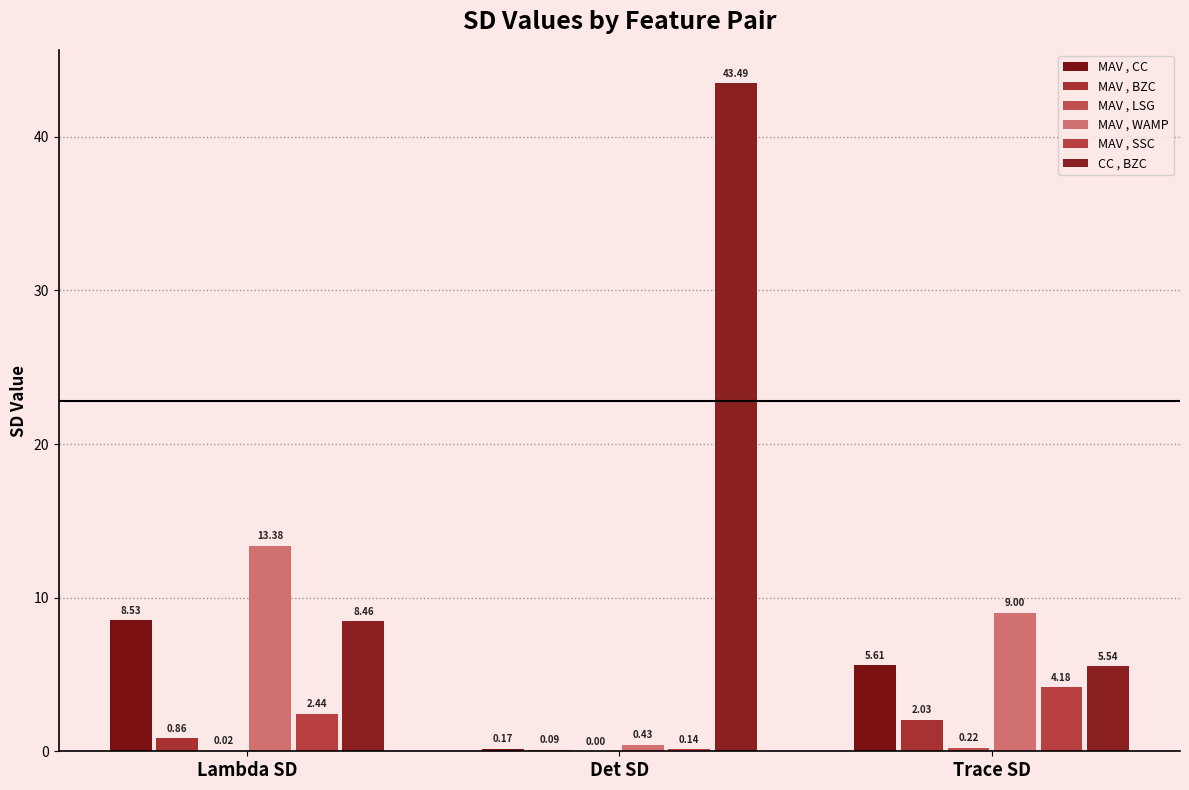

Is the value of CC , BZC at Det SD greater than the value of MAV , WAMP at Trace SD?

Yes